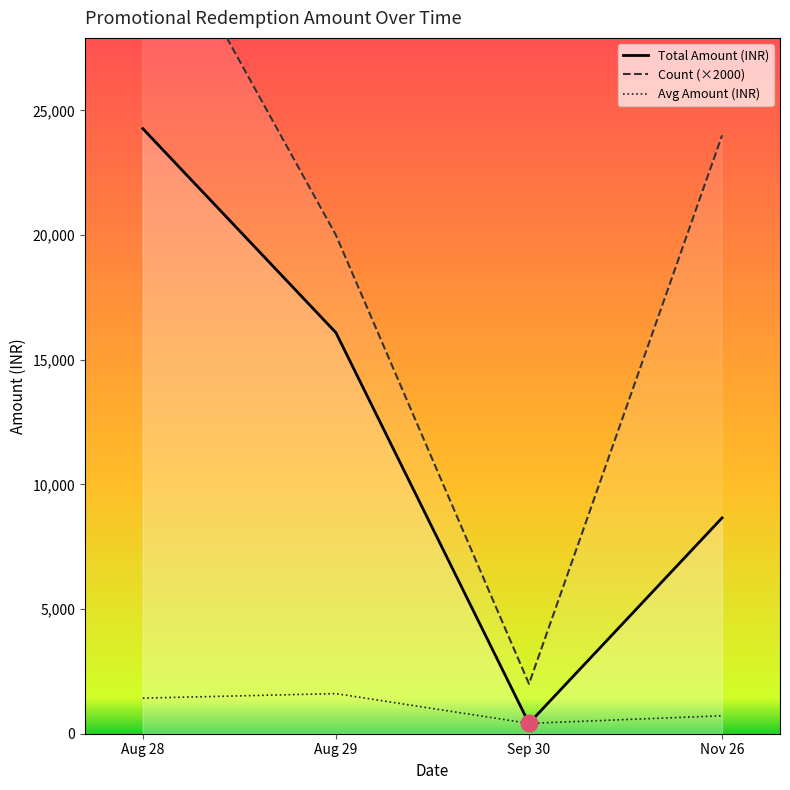

Count the number of data series in this chart.

3